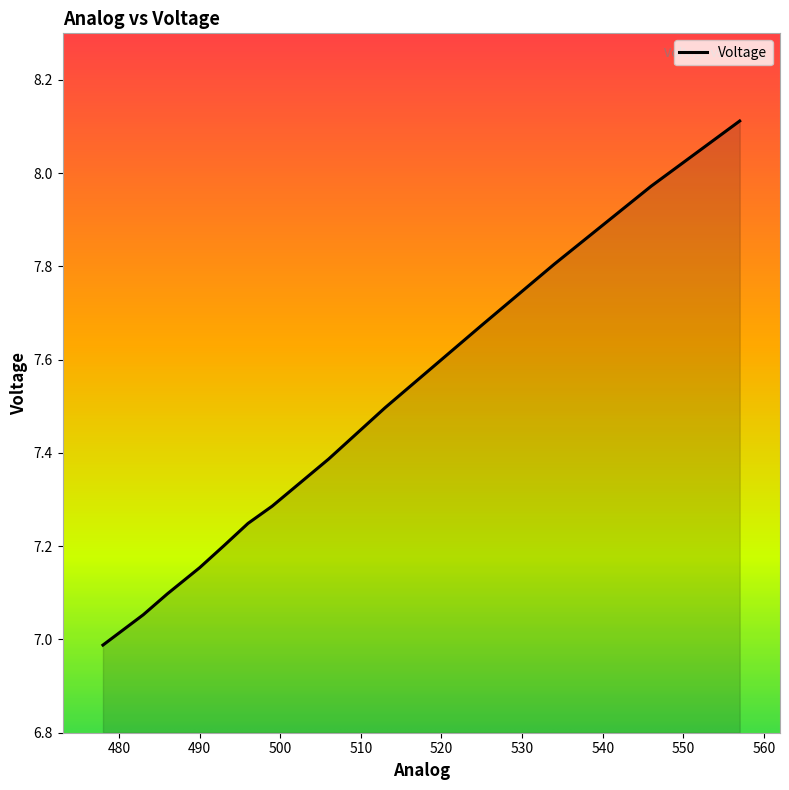

At which category does the chart reach its minimum across all series?

478